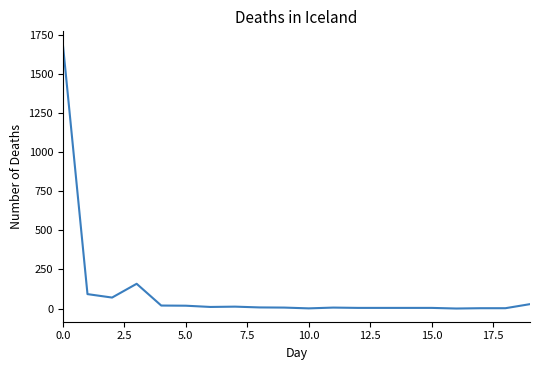

What is the difference between the maximum and minimum values?

1686